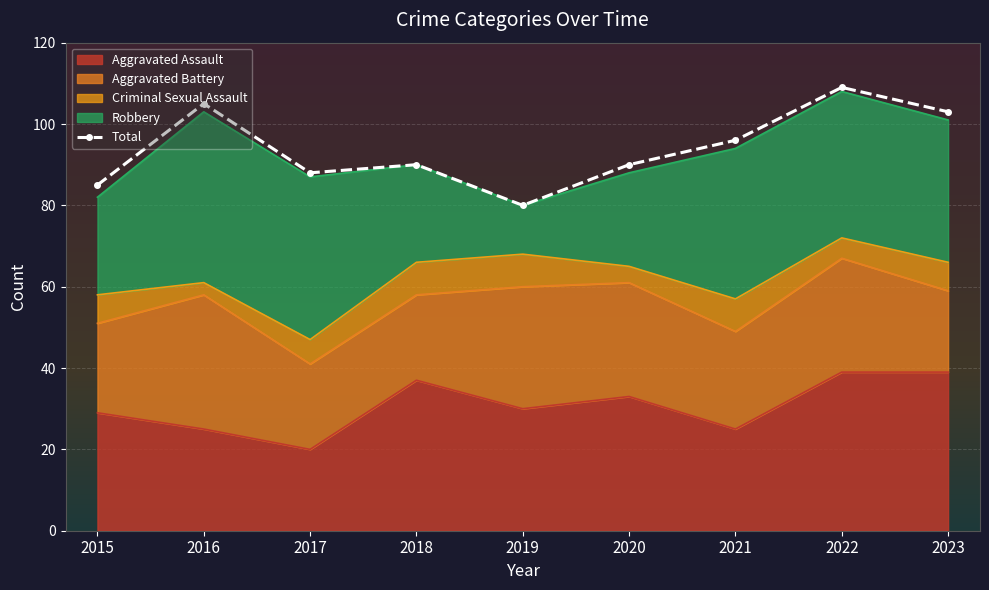

Which has a higher value, 2018 or 2016?

2016